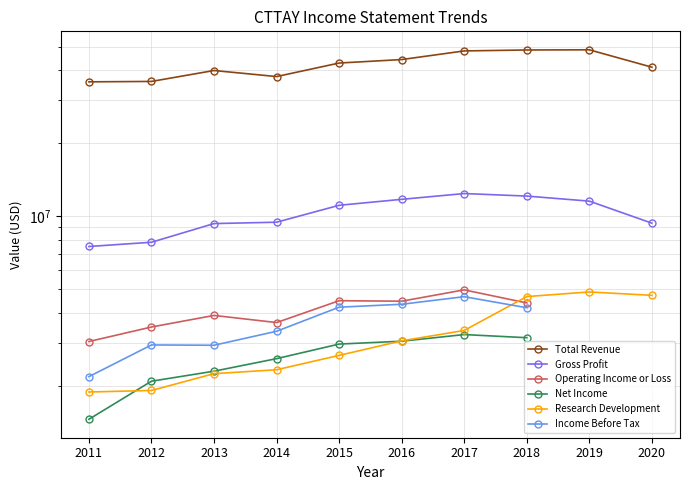

At which category does the chart reach its minimum across all series?

2011